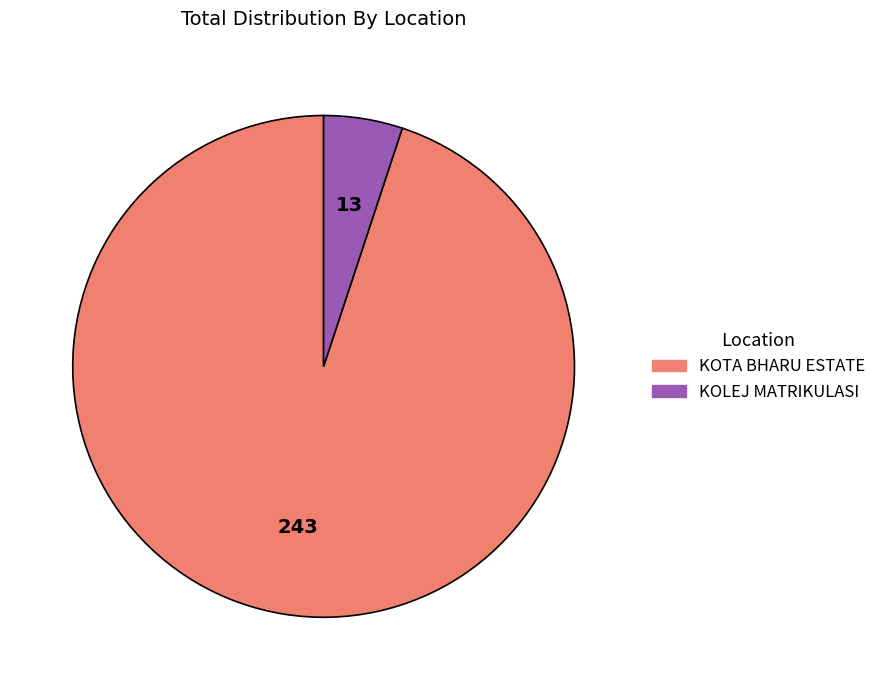

Rank the categories by value from lowest to highest.

KOLEJ MATRIKULASI, KOTA BHARU ESTATE